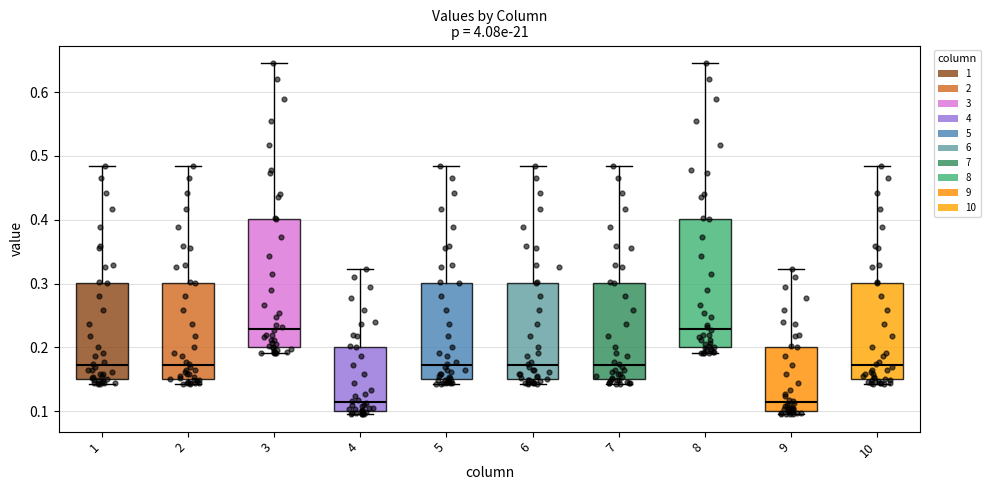

Where is the upper edge of the box at x = 9 on the y-axis? The values are not printed on the chart, so give them approximately, as read against the axis.

0.20